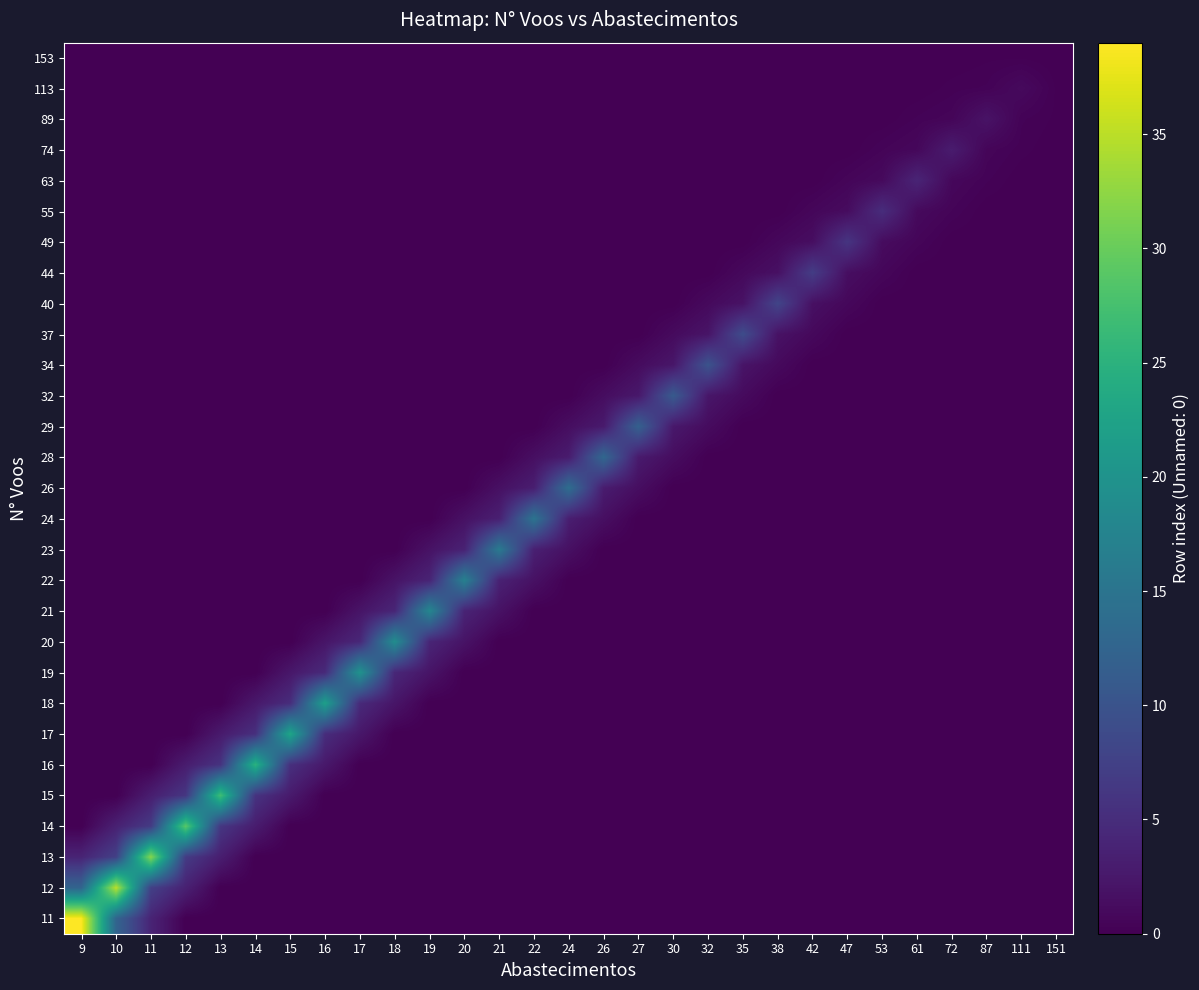

Reading right to left, what are all the values shown in this chart?

row_0: 151=0.0	111=0.1	87=0.1	72=0.0	61=0.0	53=0.0	47=0.0	42=0.0	38=0.0	35=0.0	32=0.0	30=0.0	27=0.0	26=0.0	24=0.0	22=0.0	21=0.0	20=0.0	19=0.0	18=0.0	17=0.0	16=0.0	15=0.0	14=0.0	13=0.0	12=0.0	11=0.0	10=0.0	9=0.0
row_1: 151=0.1	111=1.0	87=0.3	72=0.2	61=0.0	53=0.0	47=0.0	42=0.0	38=0.0	35=0.0	32=0.0	30=0.0	27=0.0	26=0.0	24=0.0	22=0.0	21=0.0	20=0.0	19=0.0	18=0.0	17=0.0	16=0.0	15=0.0	14=0.0	13=0.0	12=0.0	11=0.0	10=0.0	9=0.0
row_2: 151=0.1	111=0.3	87=2.0	72=0.6	61=0.3	53=0.0	47=0.0	42=0.0	38=0.0	35=0.0	32=0.0	30=0.0	27=0.0	26=0.0	24=0.0	22=0.0	21=0.0	20=0.0	19=0.0	18=0.0	17=0.0	16=0.0	15=0.0	14=0.0	13=0.0	12=0.0	11=0.0	10=0.0	9=0.0
row_3: 151=-0.0	111=0.2	87=0.6	72=3.0	61=0.8	53=0.4	47=0.0	42=0.0	38=0.0	35=0.0	32=0.0	30=0.0	27=0.0	26=0.0	24=0.0	22=0.0	21=0.0	20=0.0	19=0.0	18=0.0	17=0.0	16=0.0	15=0.0	14=0.0	13=0.0	12=0.0	11=0.0	10=0.0	9=0.0
row_4: 151=-0.0	111=-0.0	87=0.3	72=0.8	61=4.0	53=1.0	47=0.6	42=0.0	38=0.0	35=0.0	32=0.0	30=0.0	27=0.0	26=0.0	24=0.0	22=0.0	21=0.0	20=0.0	19=0.0	18=0.0	17=0.0	16=0.0	15=0.0	14=0.0	13=0.0	12=0.0	11=0.0	10=0.0	9=0.0
row_5: 151=0.0	111=0.0	87=0.0	72=0.4	61=1.0	53=5.0	47=1.2	42=0.7	38=0.0	35=0.0	32=0.0	30=0.0	27=0.0	26=0.0	24=0.0	22=0.0	21=0.0	20=0.0	19=0.0	18=0.0	17=0.0	16=0.0	15=0.0	14=0.0	13=0.0	12=0.0	11=0.0	10=0.0	9=0.0
row_6: 151=0.0	111=0.0	87=0.0	72=0.0	61=0.6	53=1.2	47=6.0	42=1.4	38=0.8	35=0.0	32=0.0	30=0.0	27=0.0	26=0.0	24=0.0	22=0.0	21=0.0	20=0.0	19=0.0	18=0.0	17=0.0	16=0.0	15=0.0	14=0.0	13=0.0	12=0.0	11=0.0	10=0.0	9=0.0
row_7: 151=0.0	111=0.0	87=0.0	72=0.0	61=0.0	53=0.7	47=1.4	42=7.0	38=1.7	35=0.9	32=0.0	30=0.0	27=0.0	26=0.0	24=0.0	22=0.0	21=0.0	20=0.0	19=0.0	18=0.0	17=0.0	16=0.0	15=0.0	14=0.0	13=0.0	12=0.0	11=0.0	10=0.0	9=0.0
row_8: 151=0.0	111=0.0	87=0.0	72=0.0	61=0.0	53=0.0	47=0.8	42=1.7	38=8.0	35=1.9	32=1.0	30=0.0	27=0.0	26=0.0	24=0.0	22=0.0	21=0.0	20=0.0	19=0.0	18=0.0	17=0.0	16=0.0	15=0.0	14=0.0	13=0.0	12=0.0	11=0.0	10=0.0	9=0.0
row_9: 151=-0.0	111=-0.0	87=-0.0	72=-0.0	61=-0.0	53=-0.0	47=-0.0	42=0.9	38=1.9	35=9.0	32=2.1	30=1.1	27=0.0	26=0.0	24=0.0	22=0.0	21=0.0	20=0.0	19=0.0	18=0.0	17=0.0	16=0.0	15=0.0	14=0.0	13=0.0	12=0.0	11=0.0	10=0.0	9=0.0
row_10: 151=0.0	111=0.0	87=0.0	72=0.0	61=0.0	53=0.0	47=0.0	42=0.0	38=1.0	35=2.1	32=10.0	30=2.3	27=1.2	26=0.0	24=0.0	22=0.0	21=0.0	20=0.0	19=0.0	18=0.0	17=0.0	16=0.0	15=0.0	14=0.0	13=0.0	12=0.0	11=0.0	10=0.0	9=0.0
row_11: 151=0.0	111=0.0	87=0.0	72=0.0	61=0.0	53=0.0	47=0.0	42=0.0	38=0.0	35=1.1	32=2.3	30=11.0	27=2.6	26=1.3	24=0.0	22=0.0	21=0.0	20=0.0	19=0.0	18=0.0	17=0.0	16=0.0	15=0.0	14=0.0	13=0.0	12=0.0	11=0.0	10=0.0	9=0.0
row_12: 151=-0.0	111=-0.0	87=-0.0	72=-0.0	61=-0.0	53=-0.0	47=-0.0	42=-0.0	38=-0.0	35=-0.0	32=1.2	30=2.6	27=12.0	26=2.8	24=1.4	22=0.0	21=0.0	20=0.0	19=0.0	18=0.0	17=0.0	16=0.0	15=0.0	14=0.0	13=0.0	12=0.0	11=0.0	10=0.0	9=0.0
row_13: 151=-0.0	111=-0.0	87=-0.0	72=-0.0	61=-0.0	53=-0.0	47=-0.0	42=-0.0	38=-0.0	35=-0.0	32=-0.0	30=1.3	27=2.8	26=13.0	24=3.0	22=1.6	21=0.0	20=0.0	19=0.0	18=0.0	17=0.0	16=0.0	15=0.0	14=0.0	13=0.0	12=0.0	11=0.0	10=0.0	9=0.0
row_14: 151=0.0	111=0.0	87=0.0	72=0.0	61=0.0	53=0.0	47=0.0	42=0.0	38=0.0	35=0.0	32=0.0	30=0.0	27=1.4	26=3.0	24=14.0	22=3.2	21=1.7	20=0.0	19=0.0	18=0.0	17=0.0	16=0.0	15=0.0	14=0.0	13=0.0	12=0.0	11=0.0	10=0.0	9=0.0
row_15: 151=0.0	111=0.0	87=0.0	72=0.0	61=0.0	53=0.0	47=0.0	42=0.0	38=0.0	35=0.0	32=0.0	30=0.0	27=0.0	26=1.6	24=3.2	22=15.0	21=3.4	20=1.8	19=0.0	18=0.0	17=0.0	16=0.0	15=0.0	14=0.0	13=0.0	12=0.0	11=0.0	10=0.0	9=0.0
row_16: 151=-0.0	111=-0.0	87=-0.0	72=-0.0	61=-0.0	53=-0.0	47=-0.0	42=-0.0	38=-0.0	35=-0.0	32=-0.0	30=-0.0	27=-0.0	26=-0.0	24=1.7	22=3.4	21=16.0	20=3.7	19=1.9	18=0.0	17=0.0	16=0.0	15=0.0	14=0.0	13=0.0	12=0.0	11=0.0	10=0.0	9=0.0
row_17: 151=0.0	111=0.0	87=0.0	72=0.0	61=0.0	53=0.0	47=0.0	42=0.0	38=0.0	35=0.0	32=0.0	30=0.0	27=0.0	26=0.0	24=0.0	22=1.8	21=3.7	20=17.0	19=3.9	18=2.0	17=0.0	16=0.0	15=0.0	14=0.0	13=0.0	12=0.0	11=0.0	10=0.0	9=0.0
row_18: 151=0.0	111=0.0	87=0.0	72=0.0	61=0.0	53=0.0	47=0.0	42=0.0	38=0.0	35=0.0	32=0.0	30=0.0	27=0.0	26=0.0	24=0.0	22=0.0	21=1.9	20=3.9	19=18.0	18=4.1	17=2.1	16=0.0	15=0.0	14=0.0	13=0.0	12=0.0	11=0.0	10=0.0	9=0.0
row_19: 151=-0.0	111=-0.0	87=-0.0	72=-0.0	61=-0.0	53=-0.0	47=-0.0	42=-0.0	38=-0.0	35=-0.0	32=-0.0	30=-0.0	27=-0.0	26=-0.0	24=-0.0	22=-0.0	21=-0.0	20=2.0	19=4.1	18=19.0	17=4.3	16=2.2	15=0.0	14=0.0	13=0.0	12=0.0	11=0.0	10=0.0	9=0.0
row_20: 151=0.0	111=0.0	87=0.0	72=0.0	61=0.0	53=0.0	47=0.0	42=0.0	38=0.0	35=0.0	32=0.0	30=0.0	27=0.0	26=0.0	24=0.0	22=0.0	21=0.0	20=0.0	19=2.1	18=4.3	17=20.0	16=4.7	15=2.4	14=0.0	13=0.0	12=0.0	11=0.0	10=0.0	9=0.0
row_21: 151=0.0	111=0.0	87=0.0	72=0.0	61=0.0	53=0.0	47=0.0	42=0.0	38=0.0	35=0.0	32=0.0	30=0.0	27=0.0	26=0.0	24=0.0	22=0.0	21=0.0	20=0.0	19=0.0	18=2.2	17=4.7	16=22.0	15=5.0	14=2.6	13=0.0	12=0.0	11=0.0	10=0.0	9=0.0
row_22: 151=-0.0	111=-0.0	87=-0.0	72=-0.0	61=-0.0	53=-0.0	47=-0.0	42=-0.0	38=-0.0	35=-0.0	32=-0.0	30=-0.0	27=-0.0	26=-0.0	24=-0.0	22=-0.0	21=-0.0	20=-0.0	19=-0.0	18=-0.0	17=2.4	16=5.0	15=23.0	14=5.3	13=2.8	12=0.0	11=0.0	10=0.0	9=0.0
row_23: 151=0.0	111=0.0	87=0.0	72=0.0	61=0.0	53=0.0	47=0.0	42=0.0	38=0.0	35=0.0	32=0.0	30=0.0	27=0.0	26=0.0	24=0.0	22=0.0	21=0.0	20=0.0	19=0.0	18=0.0	17=0.0	16=2.6	15=5.3	14=25.0	13=5.8	12=3.0	11=0.0	10=0.0	9=0.0
row_24: 151=0.0	111=0.0	87=0.0	72=0.0	61=0.0	53=0.0	47=0.0	42=0.0	38=0.0	35=0.0	32=0.0	30=0.0	27=0.0	26=0.0	24=0.0	22=0.0	21=0.0	20=0.0	19=0.0	18=0.0	17=0.0	16=0.0	15=2.8	14=5.8	13=27.0	12=6.2	11=3.2	10=0.0	9=0.0
row_25: 151=-0.0	111=-0.0	87=-0.0	72=-0.0	61=-0.0	53=-0.0	47=-0.0	42=-0.0	38=-0.0	35=-0.0	32=-0.0	30=-0.0	27=-0.0	26=-0.0	24=-0.0	22=-0.0	21=-0.0	20=-0.0	19=-0.0	18=-0.0	17=-0.0	16=-0.0	15=-0.0	14=3.0	13=6.2	12=29.0	11=6.8	10=3.6	9=0.0
row_26: 151=0.0	111=0.0	87=0.0	72=0.0	61=0.0	53=0.0	47=0.0	42=0.0	38=0.0	35=0.0	32=0.0	30=0.0	27=0.0	26=0.0	24=0.0	22=0.0	21=0.0	20=0.0	19=0.0	18=0.0	17=0.0	16=0.0	15=0.0	14=0.0	13=3.2	12=6.8	11=32.0	10=7.4	9=3.9
row_27: 151=-0.0	111=-0.0	87=-0.0	72=-0.0	61=-0.0	53=-0.0	47=-0.0	42=-0.0	38=-0.0	35=-0.0	32=-0.0	30=-0.0	27=-0.0	26=-0.0	24=-0.0	22=-0.0	21=-0.0	20=-0.0	19=-0.0	18=-0.0	17=-0.0	16=-0.0	15=-0.0	14=-0.0	13=-0.0	12=3.6	11=7.4	10=35.0	9=12.6
row_28: 151=-0.0	111=-0.0	87=-0.0	72=-0.0	61=-0.0	53=-0.0	47=-0.0	42=-0.0	38=-0.0	35=-0.0	32=-0.0	30=-0.0	27=-0.0	26=-0.0	24=-0.0	22=-0.0	21=-0.0	20=-0.0	19=-0.0	18=-0.0	17=-0.0	16=-0.0	15=-0.0	14=-0.0	13=-0.0	12=-0.0	11=3.9	10=12.6	9=39.0